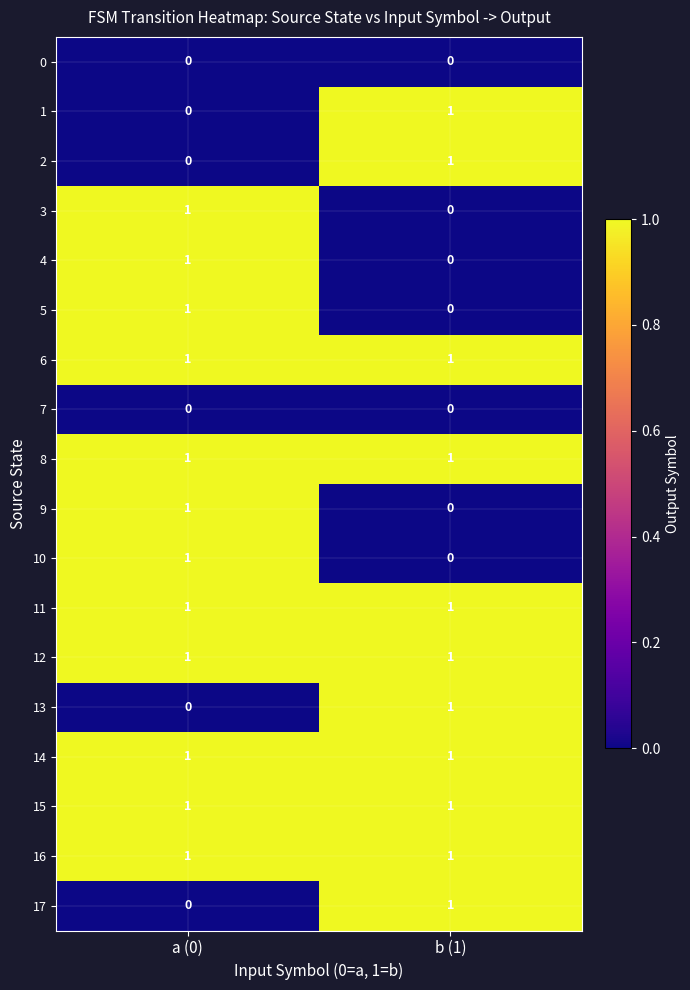

Is it true that 6 equals 1 at a (0)?

True